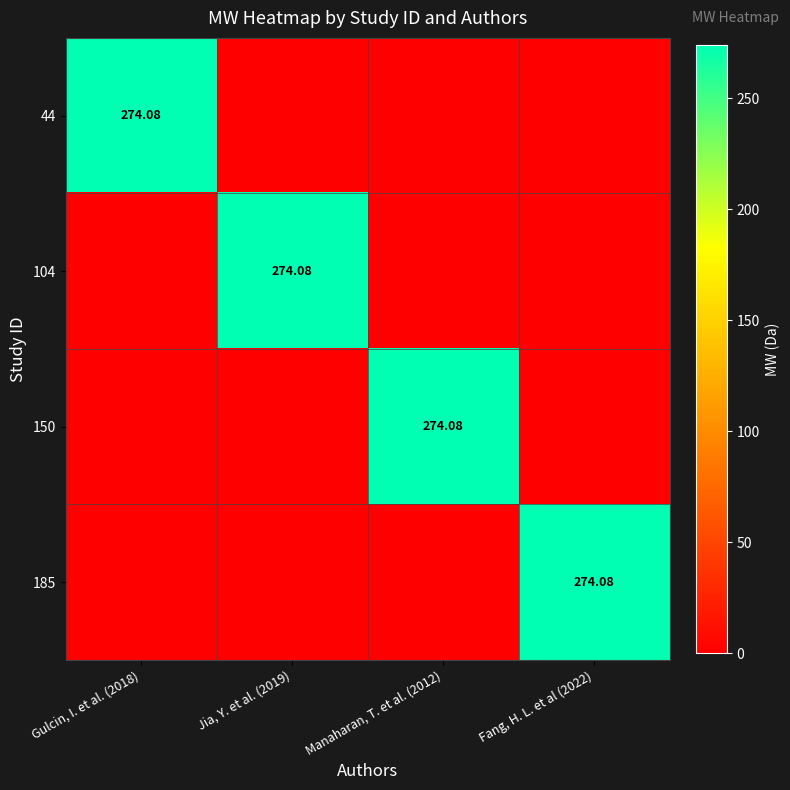

What is the total value across all series at Jia, Y. et al. (2019)?

274.1